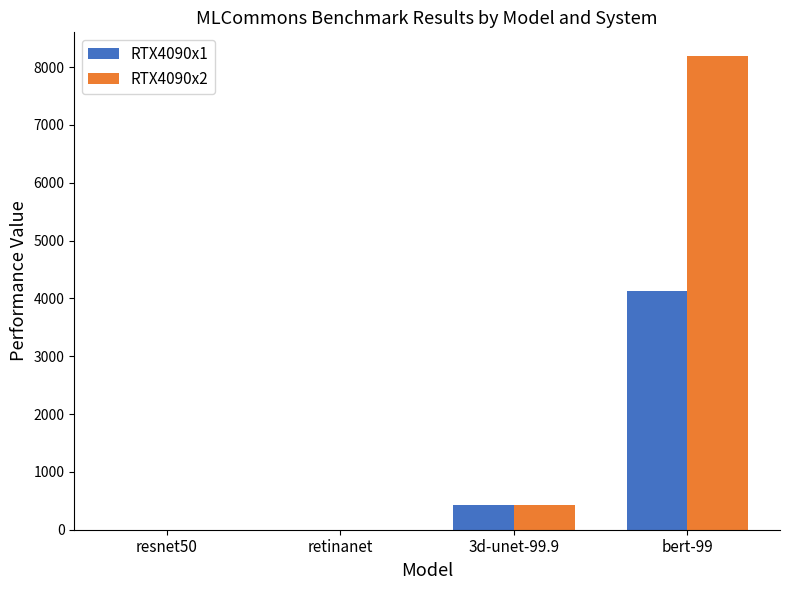

What is the sum of all RTX4090x2 values?

8625.4